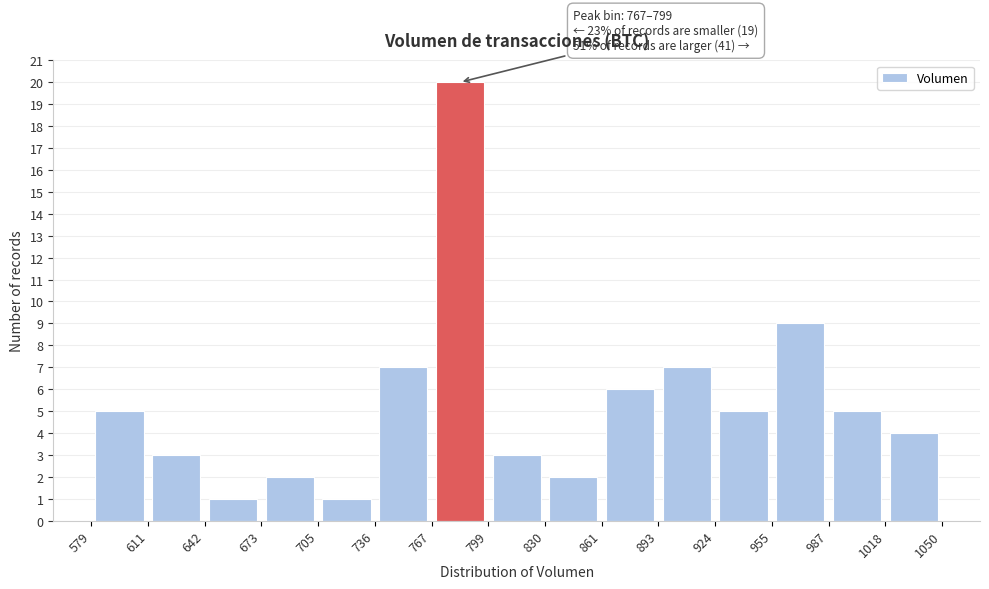

Which range on the x-axis has the tallest bar?

767 to 799